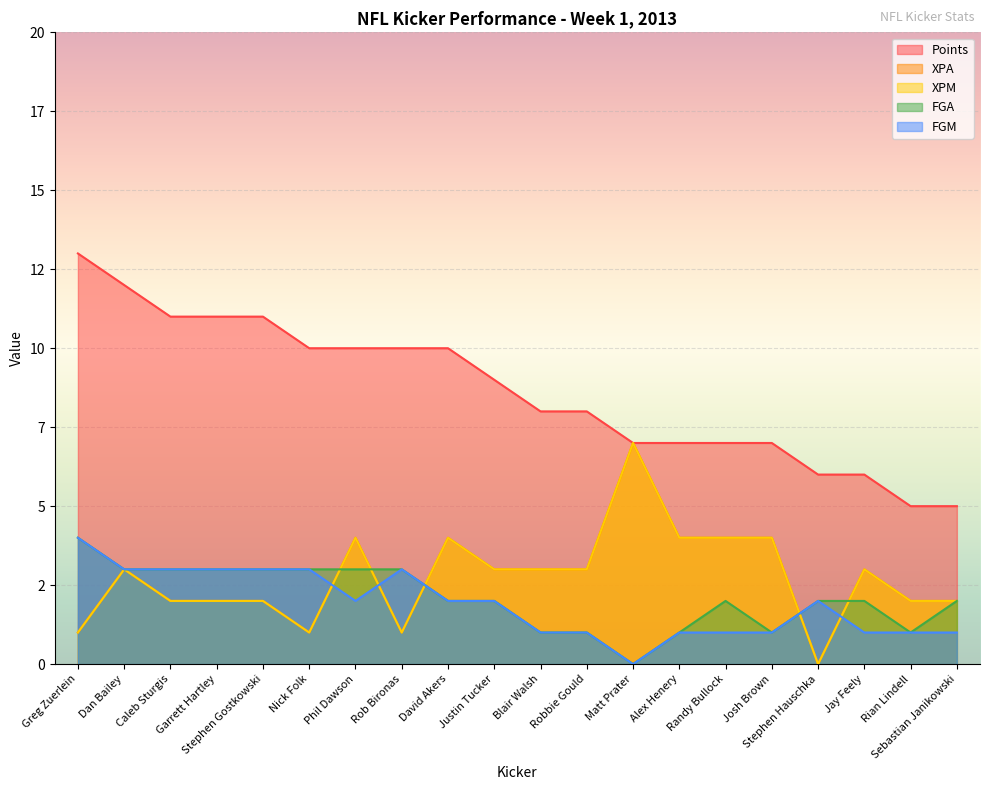

What is the label of the 1st point from the left?

Greg Zuerlein